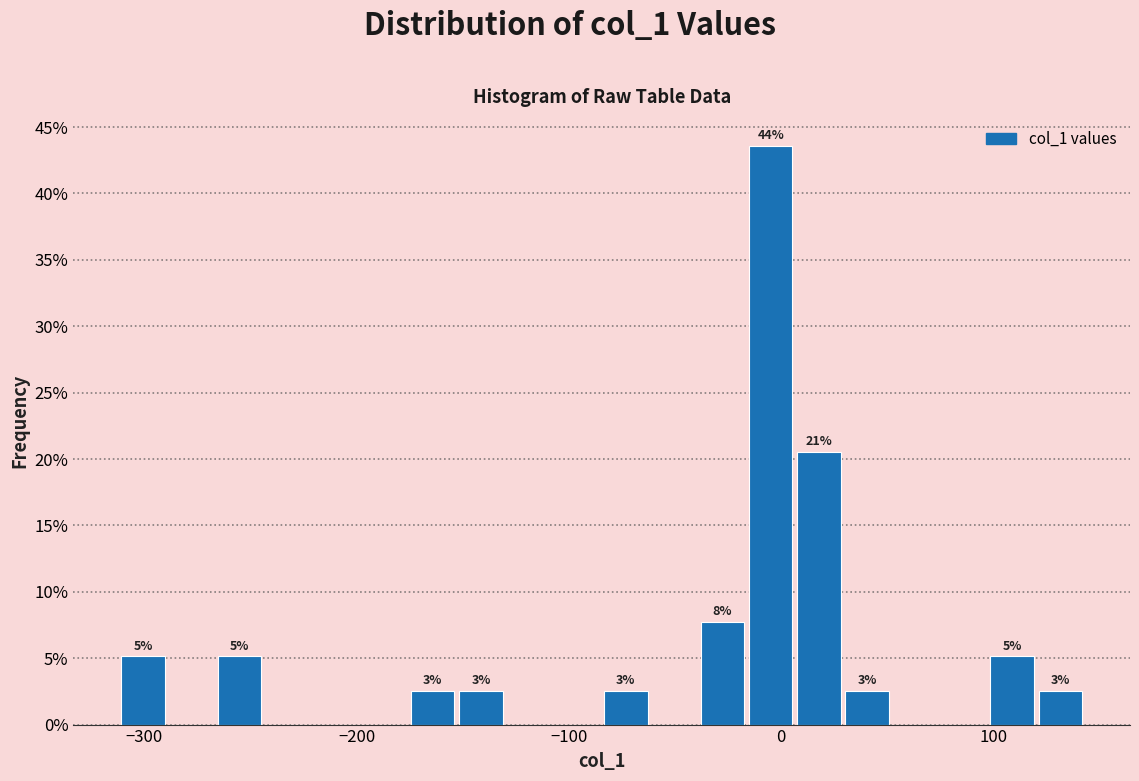

Read against the x-axis, roughly where is the centre of the tallest bar?

0